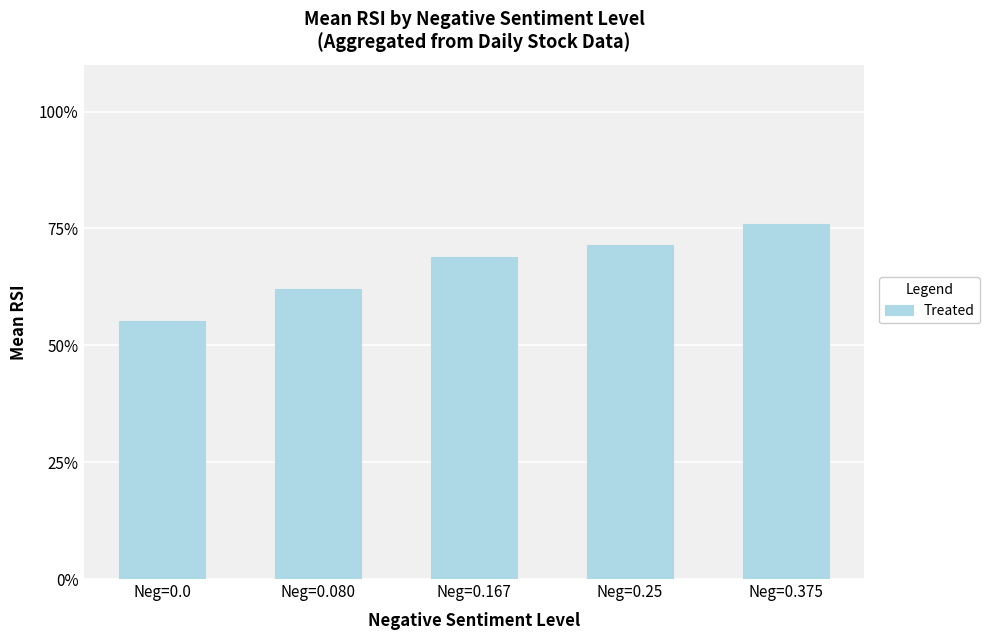

Are the bars grouped side by side (vs. stacked)?

No